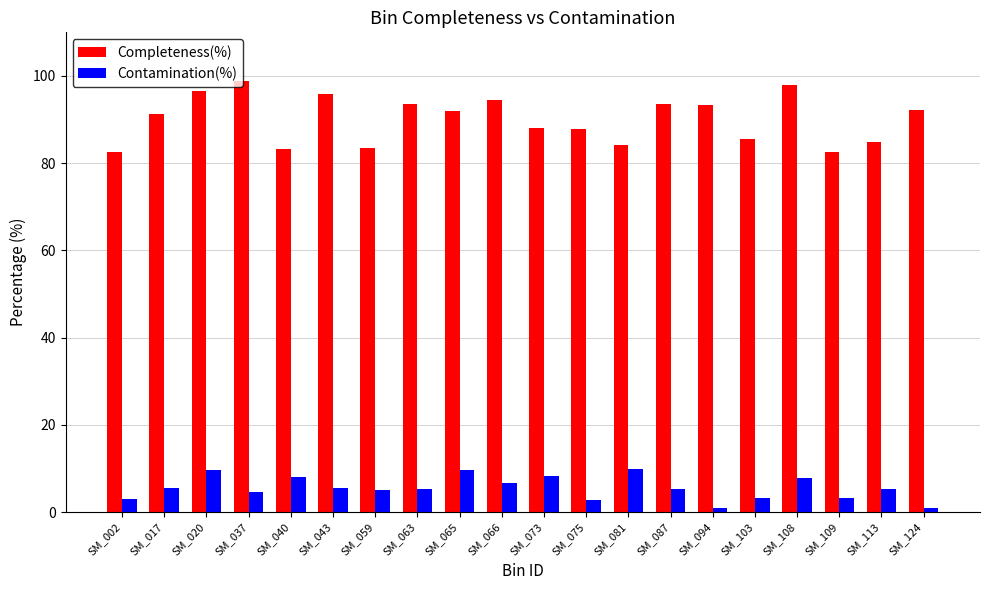

How many data points does each series have?

20